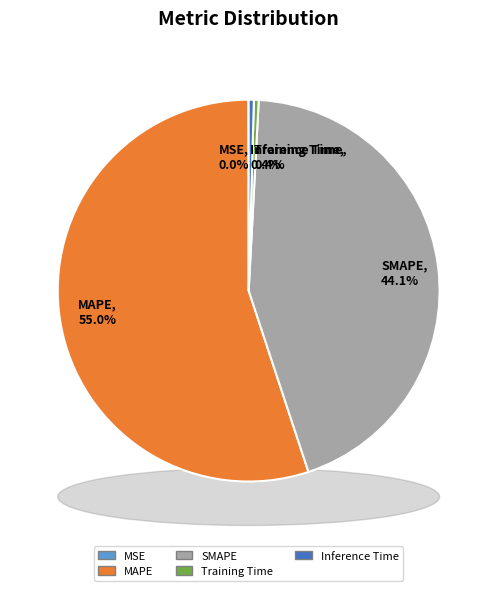

The MAPE slice represents 55% of the pie. True or false?

True